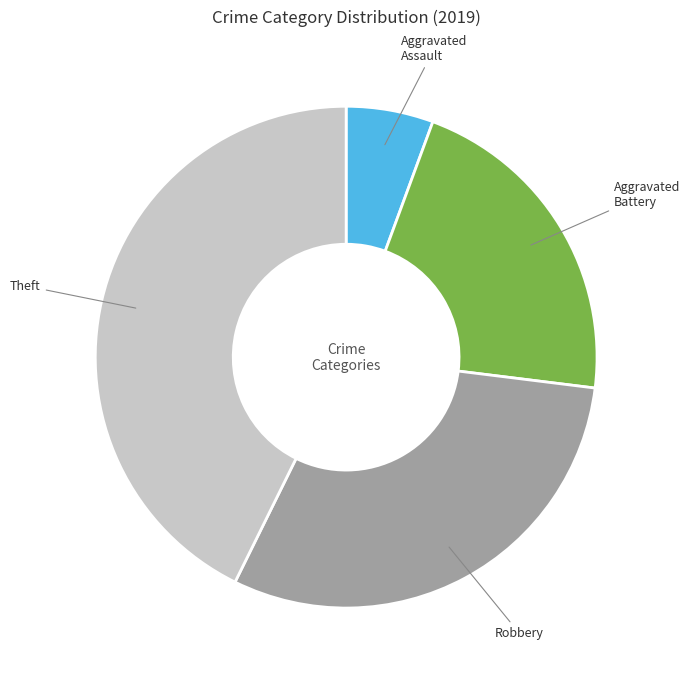

Is the sum of Theft and Aggravated Battery greater than half?

Yes